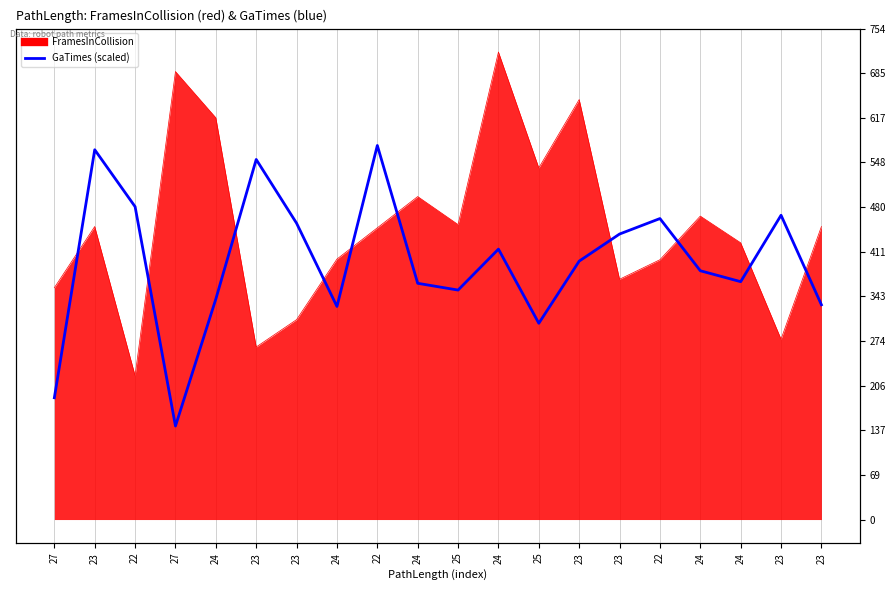

The value at 25 is 543.5. True or false?

False